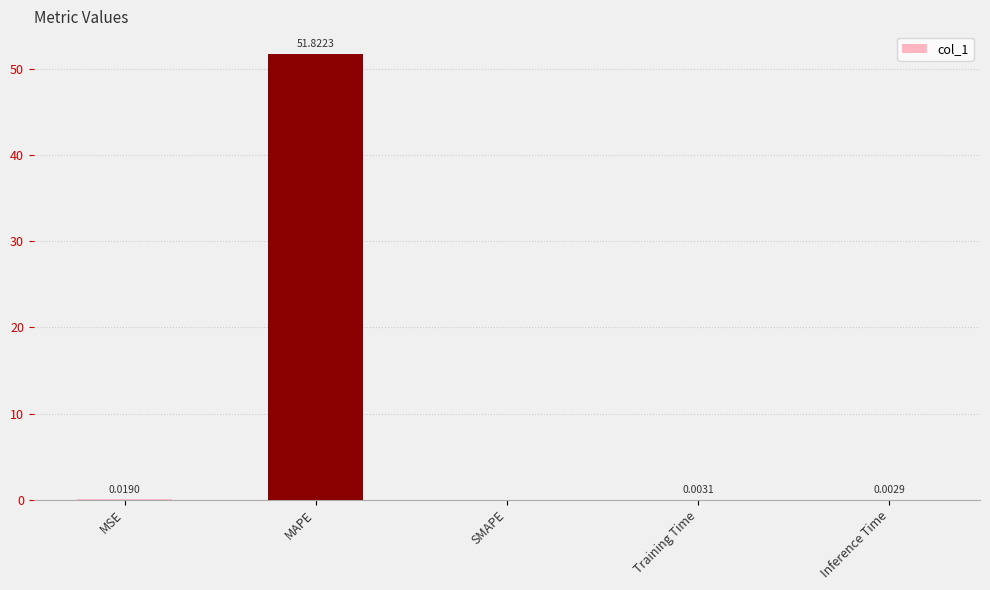

Between Training Time and Inference Time, which is larger?

Training Time